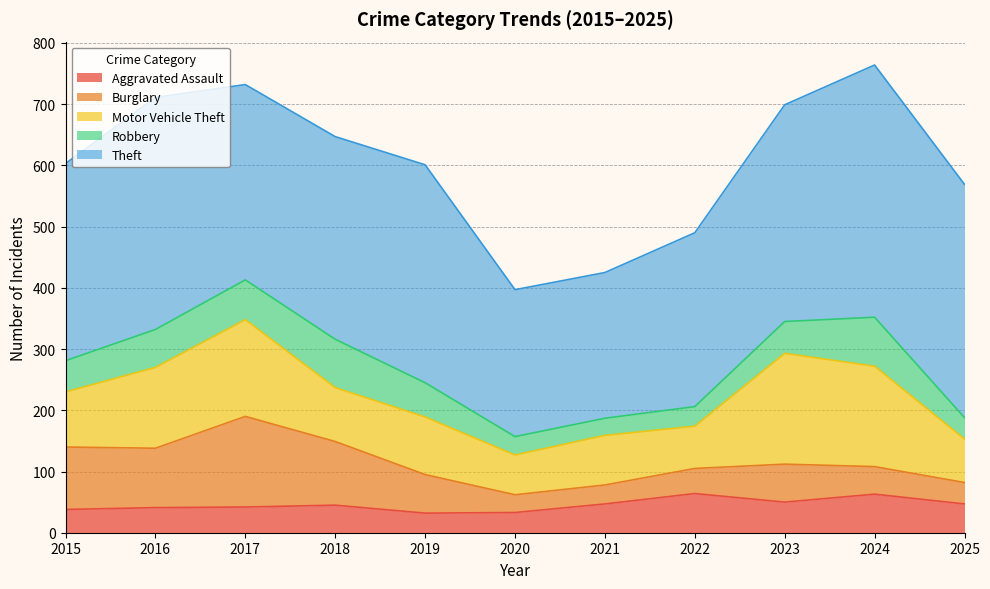

What is the value of the Theft point at the 9th from the left?

354